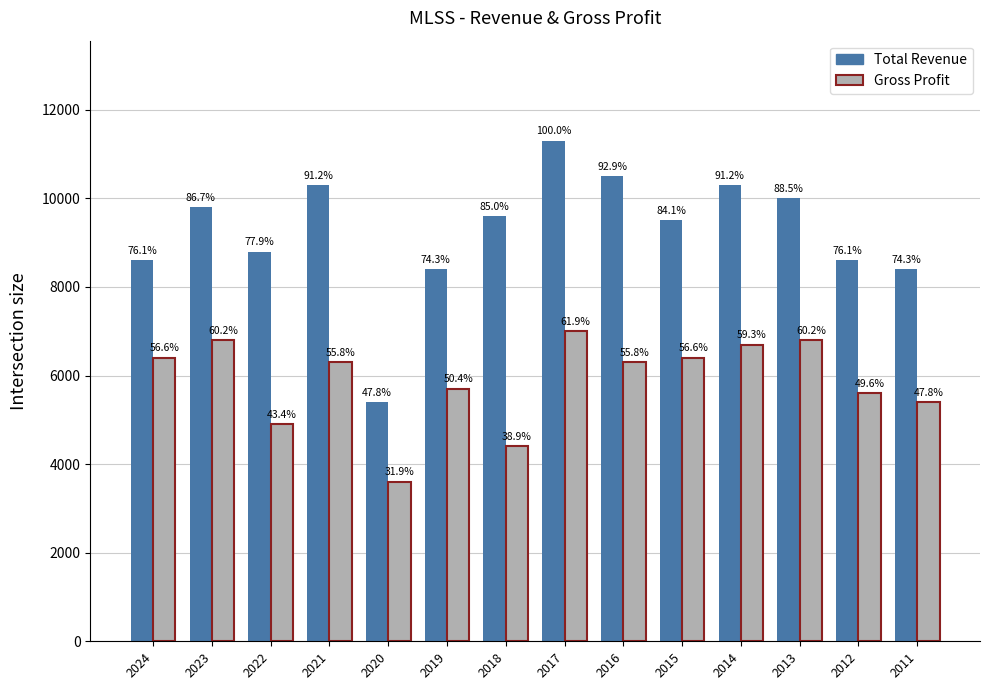

Which category has the highest value across all series?

2017